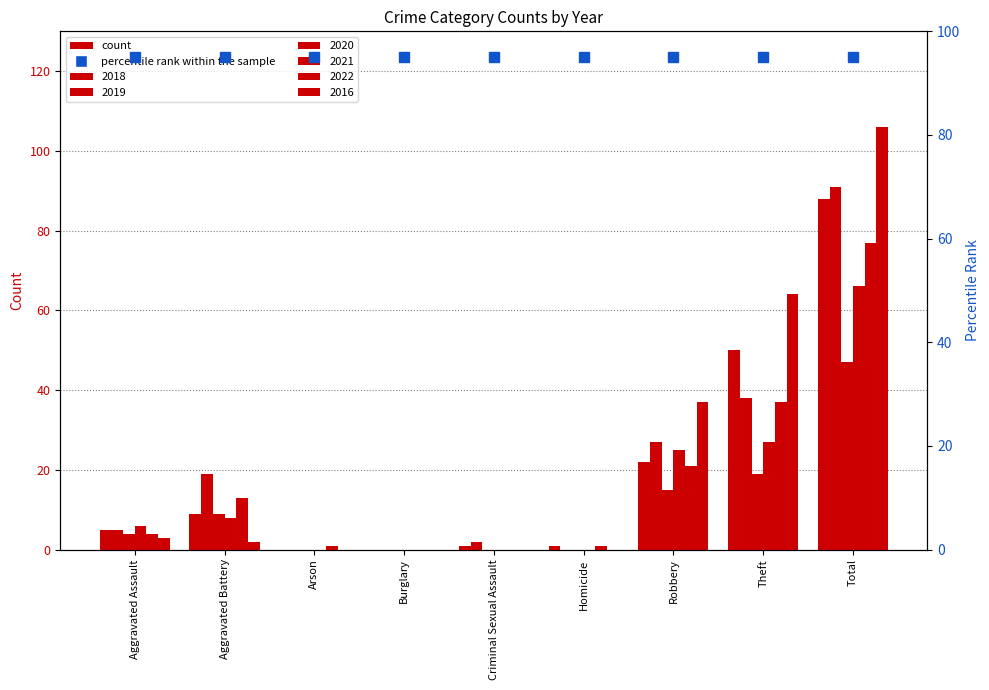

What is the maximum value shown in the chart?

106